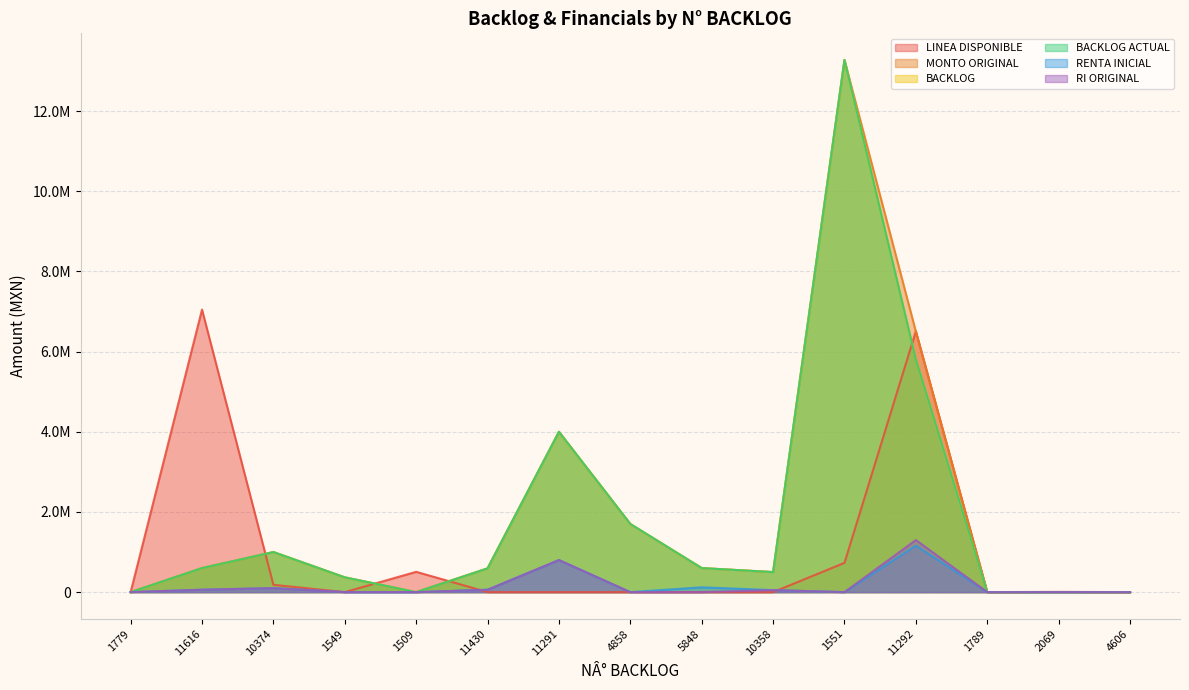

At which label does MONTO ORIGINAL reach its minimum?

1779